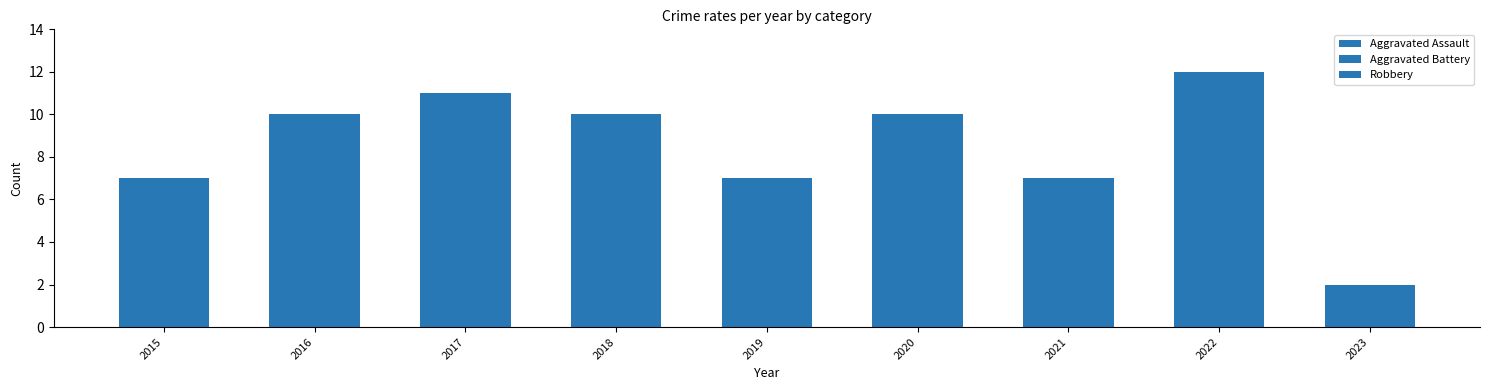

How many series are shown in this chart?

3